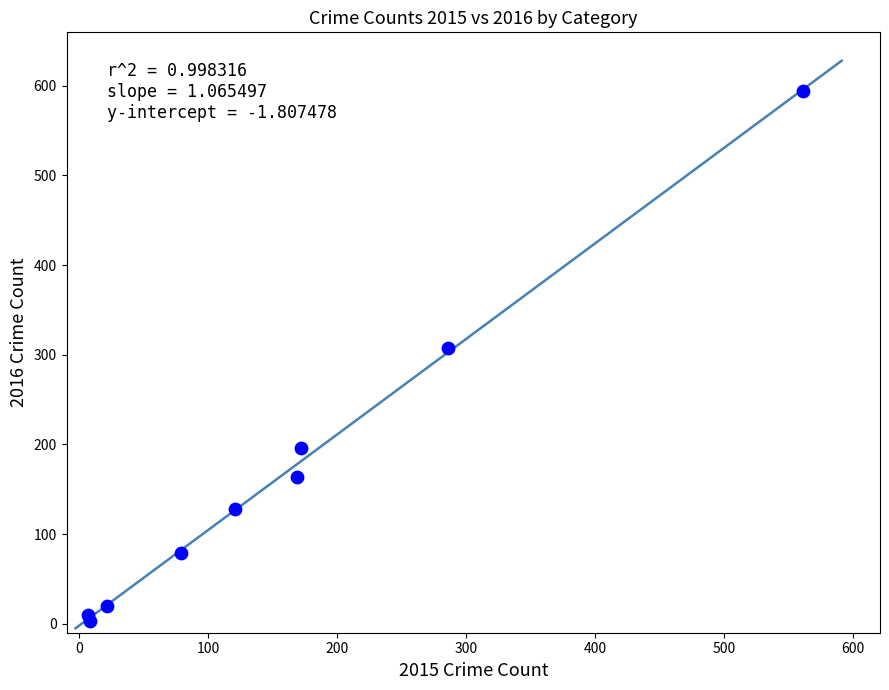

What Y value in the scatter plot is closest to 298?

307